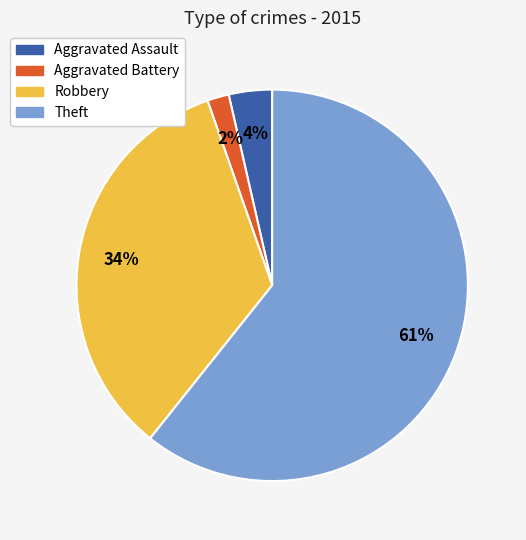

The Robbery slice represents 34% of the pie. True or false?

True